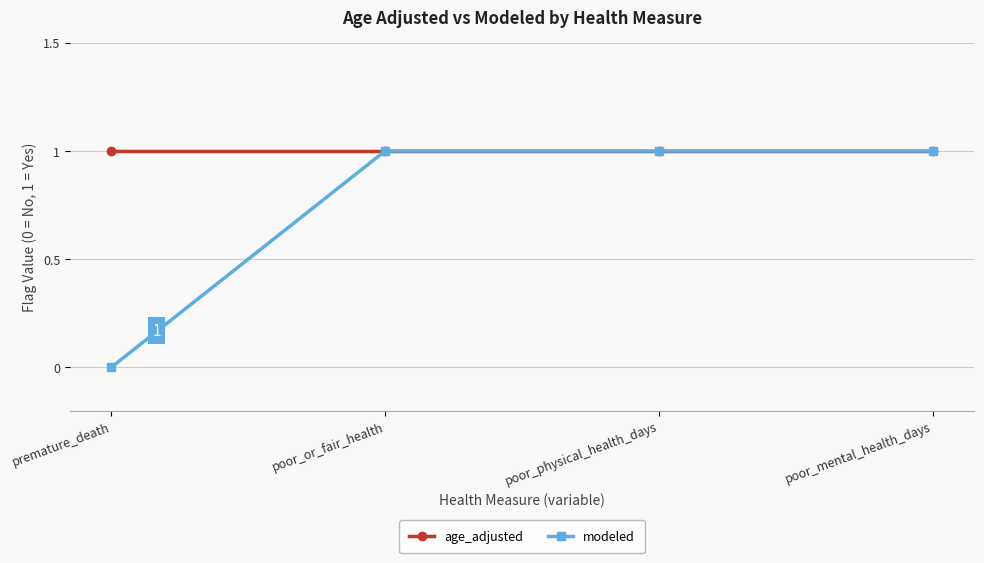

Rank the series at premature_death from lowest to highest value.

modeled, age_adjusted